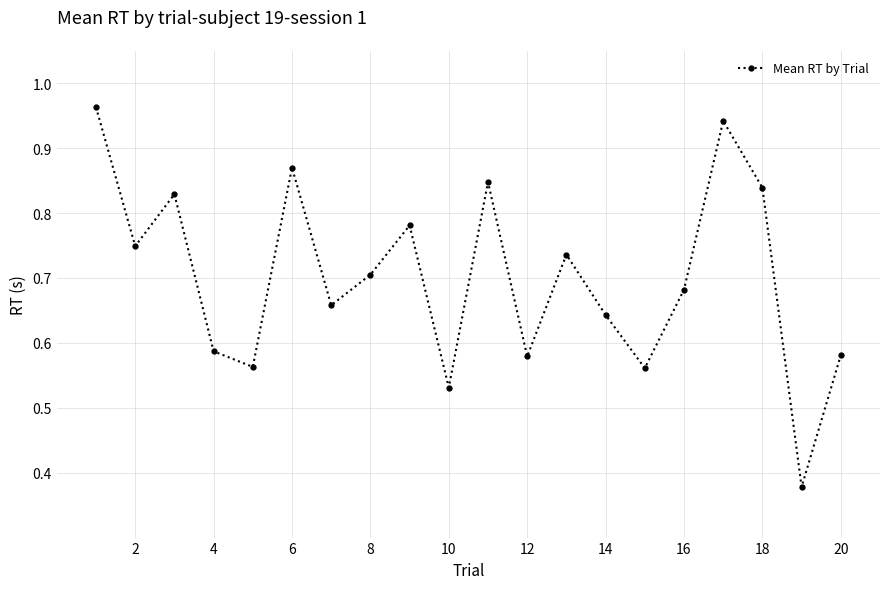

True or false: the data has more than 0 interior local peaks.

True